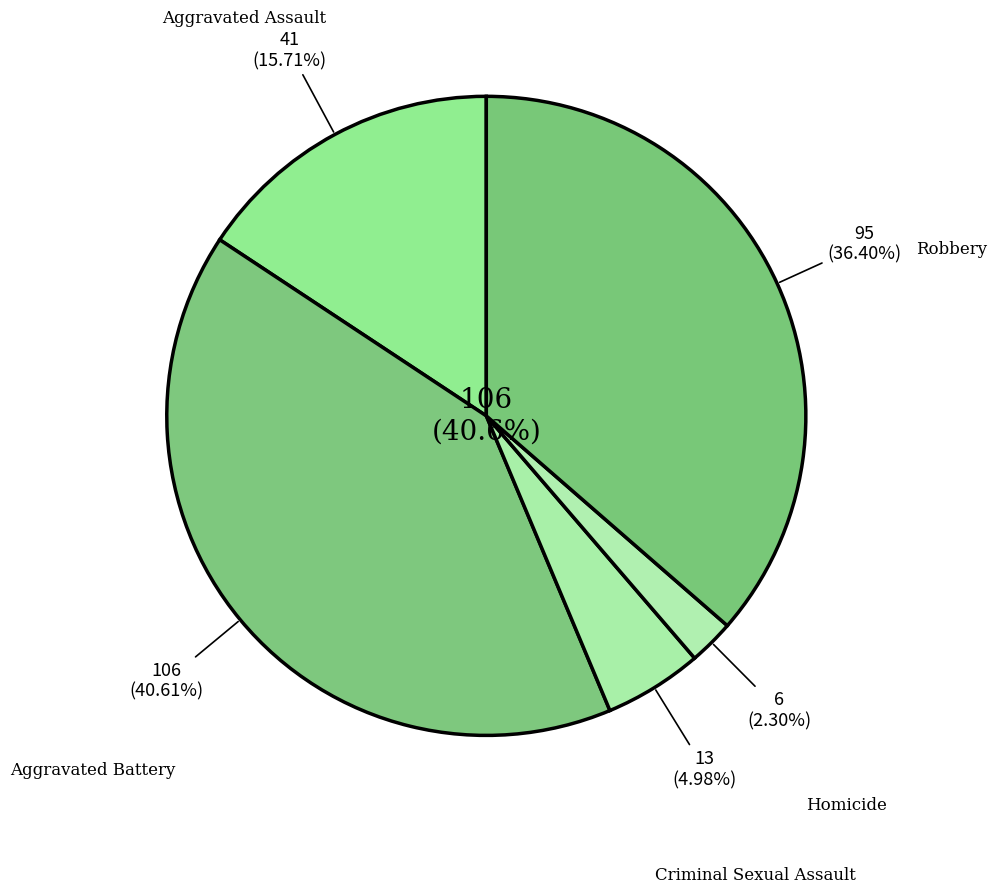

Combined, do Aggravated Battery and Criminal Sexual Assault account for over 50%?

No